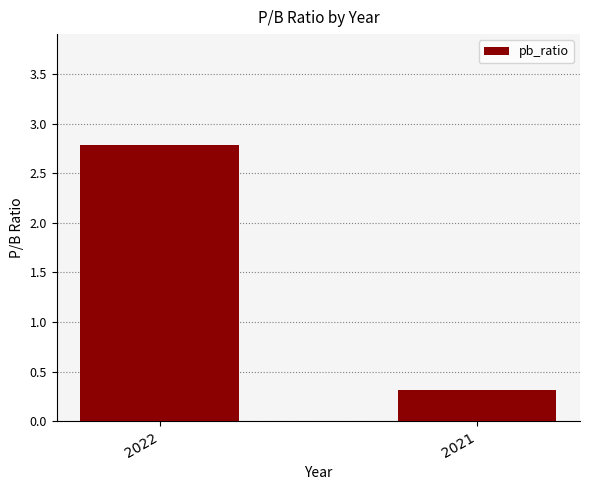

Reading left to right, extract all data points from this chart.

2.8	0.3